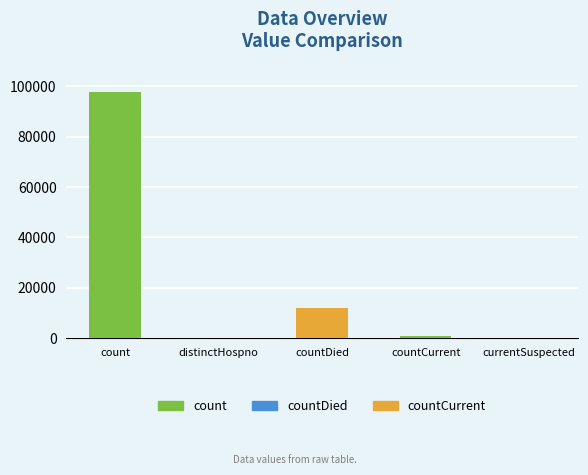

Which has a higher value, distinctHospno or currentSuspected?

distinctHospno